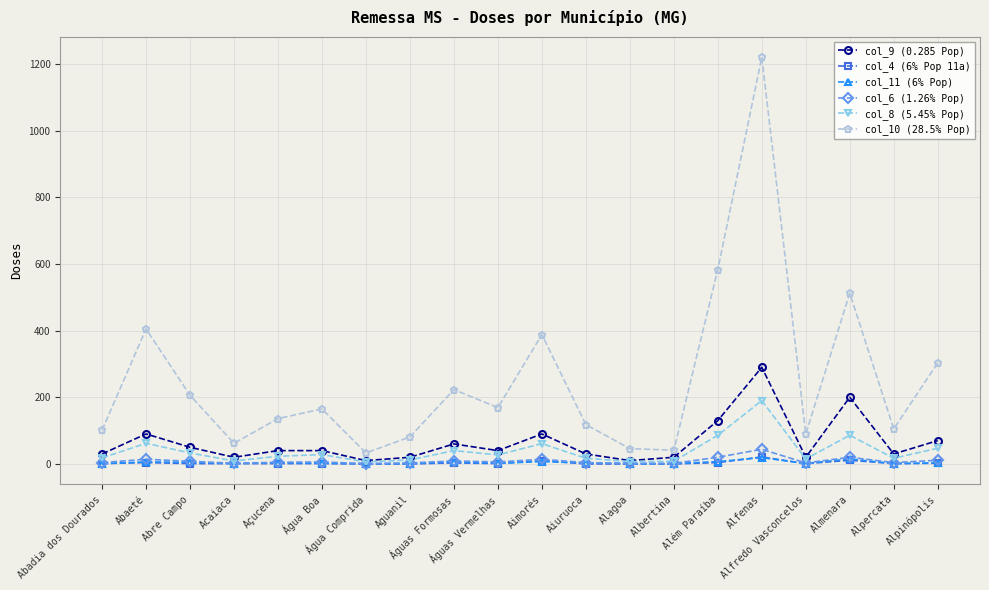

What are all the series names shown in the legend?

col_9 (0.285 Pop), col_4 (6% Pop 11a), col_11 (6% Pop), col_6 (1.26% Pop), col_8 (5.45% Pop), col_10 (28.5% Pop)